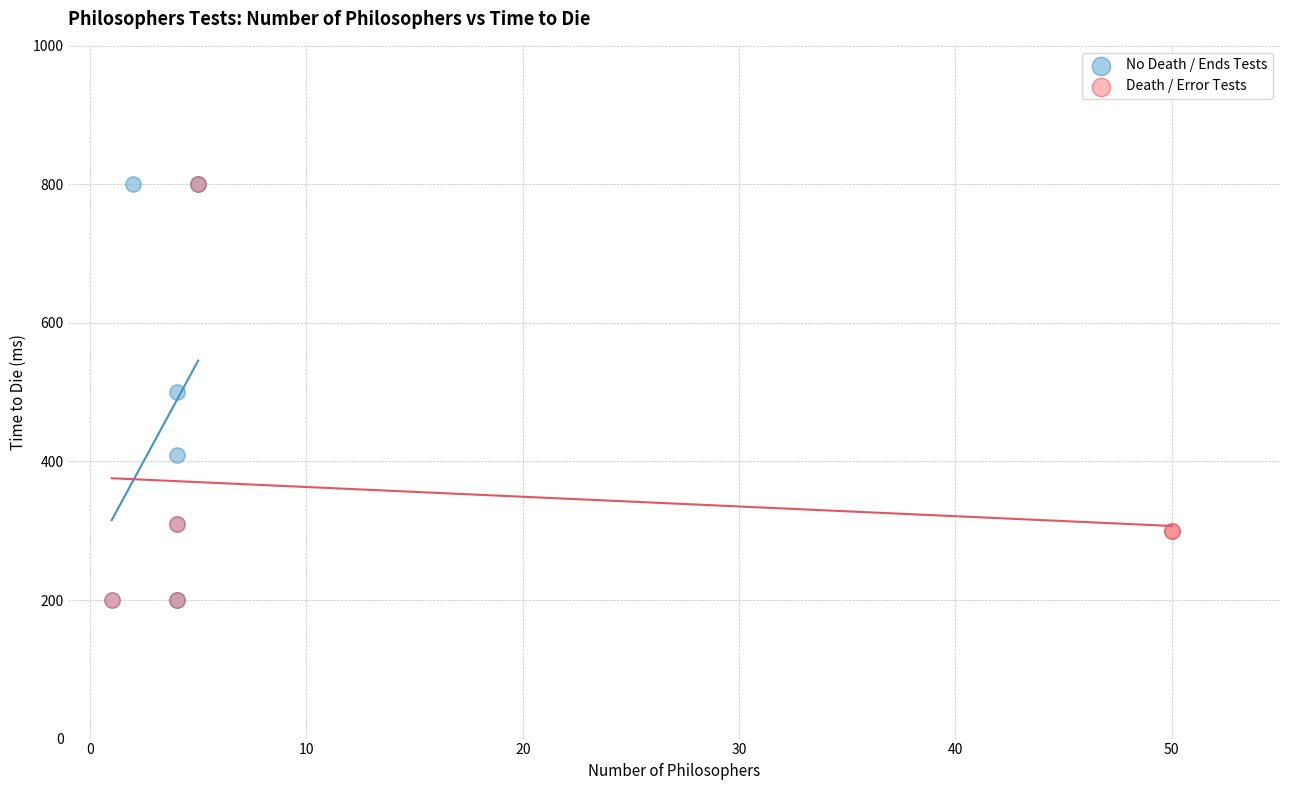

What are all the series names shown in the legend?

No Death / Ends Tests, Death / Error Tests